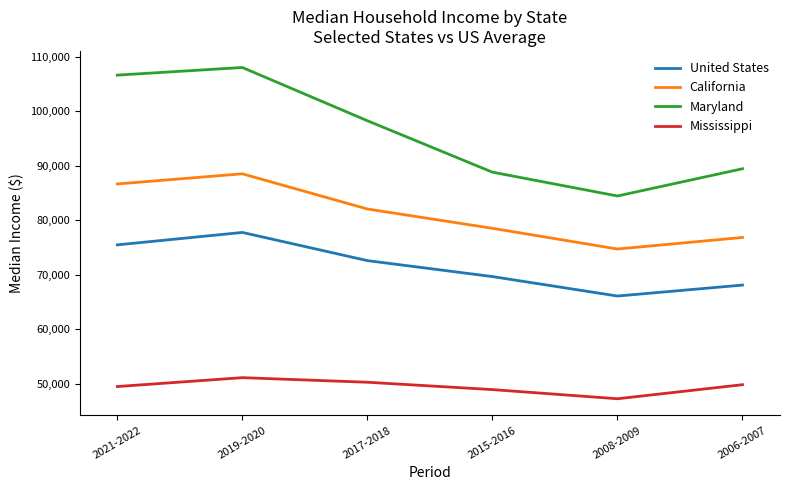

Where does the Maryland series first go above 98230?

2021-2022